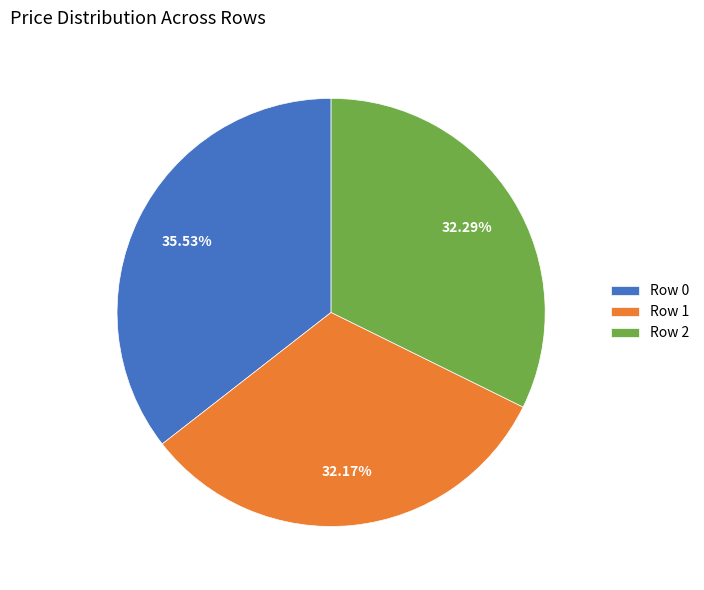

How many segments does this pie chart have?

3